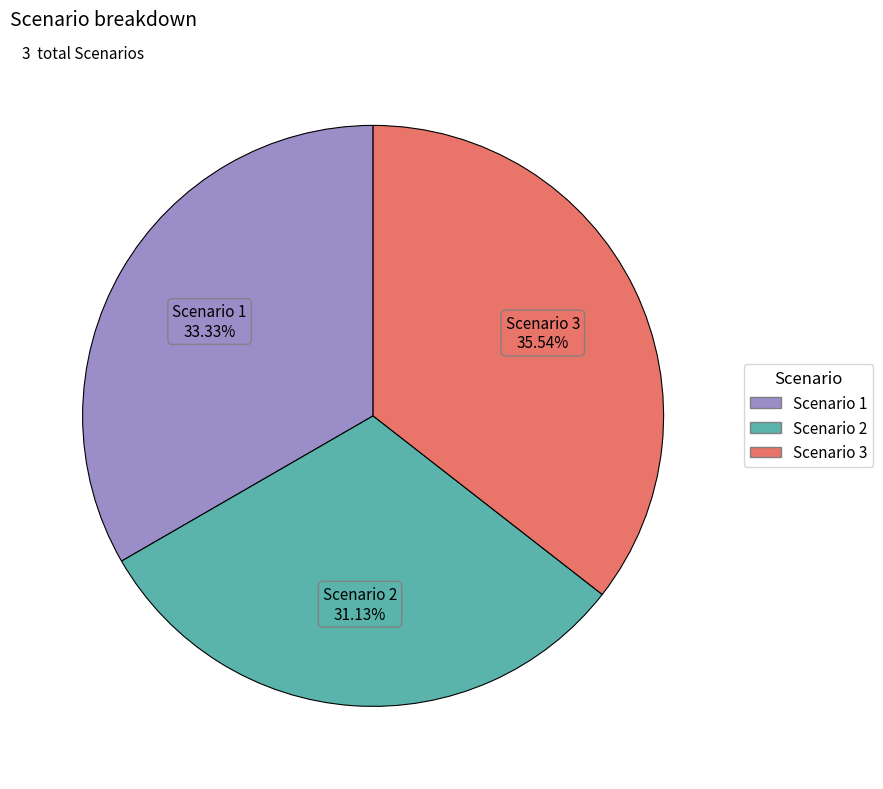

Do Scenario 3 and Scenario 1 together represent more than half of the pie?

Yes